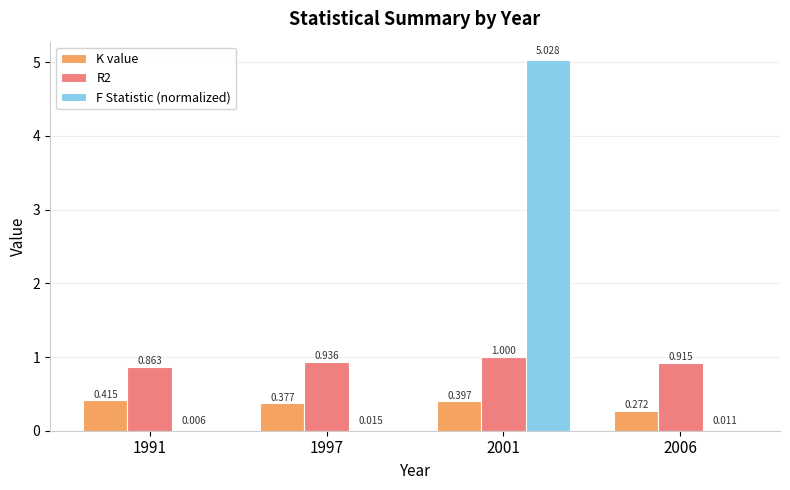

Which category has the highest value across all series?

2001